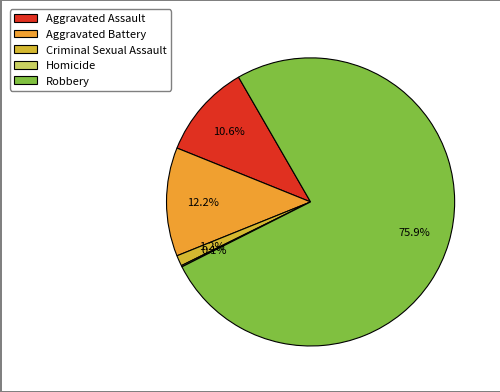

To the nearest percent, what portion does Aggravated Battery represent?

12%